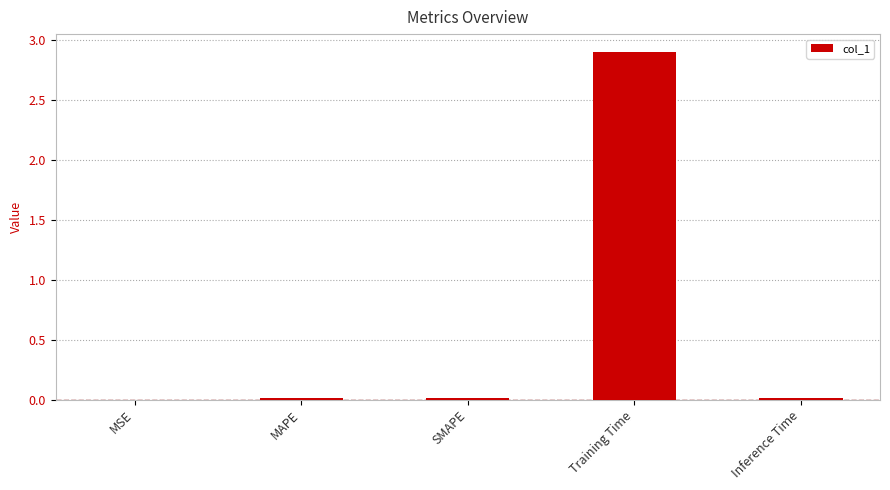

What value does the data have at Training Time?

2.9